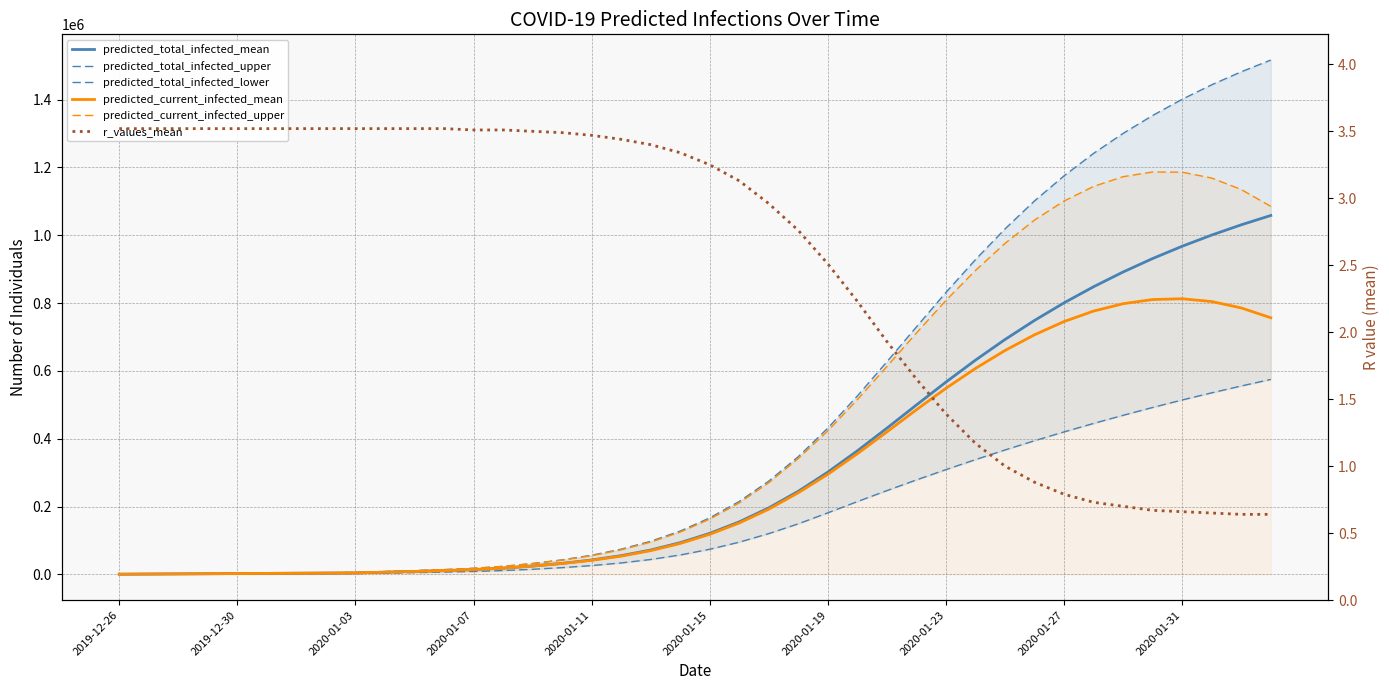

Is it true that r_values_mean equals 0.3 at 35?

False